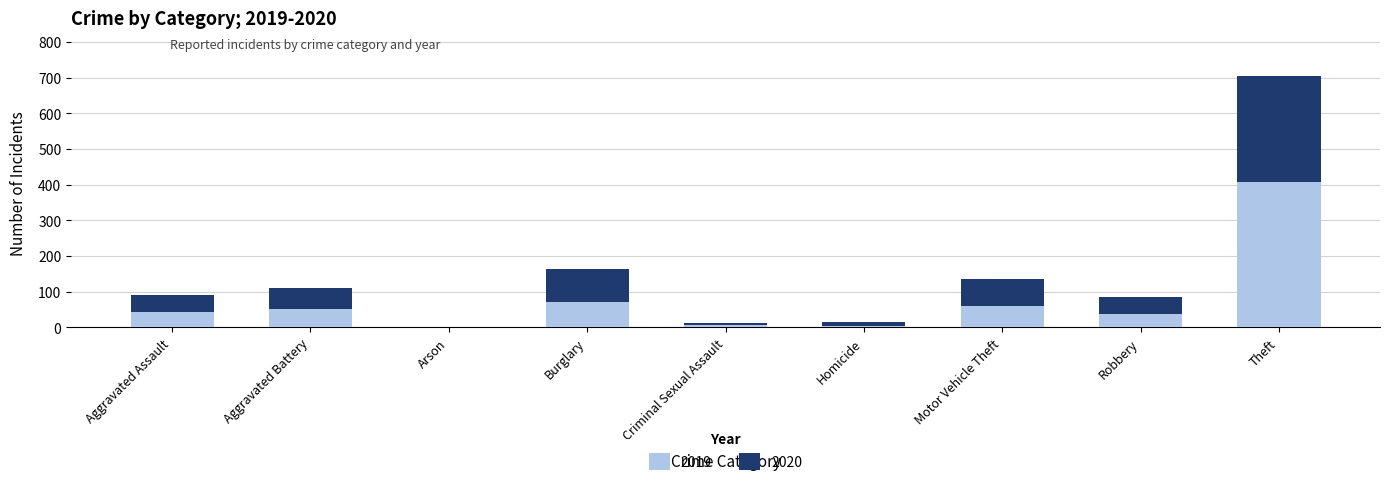

The 2019 series shows 38 at Robbery. True or false?

True